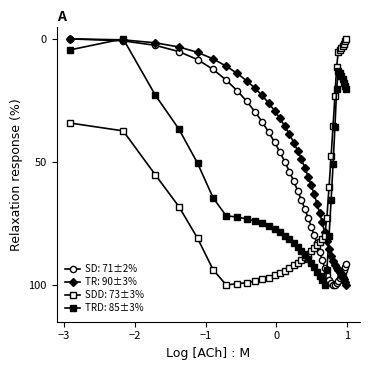

Does the chart have visible grid lines?

No